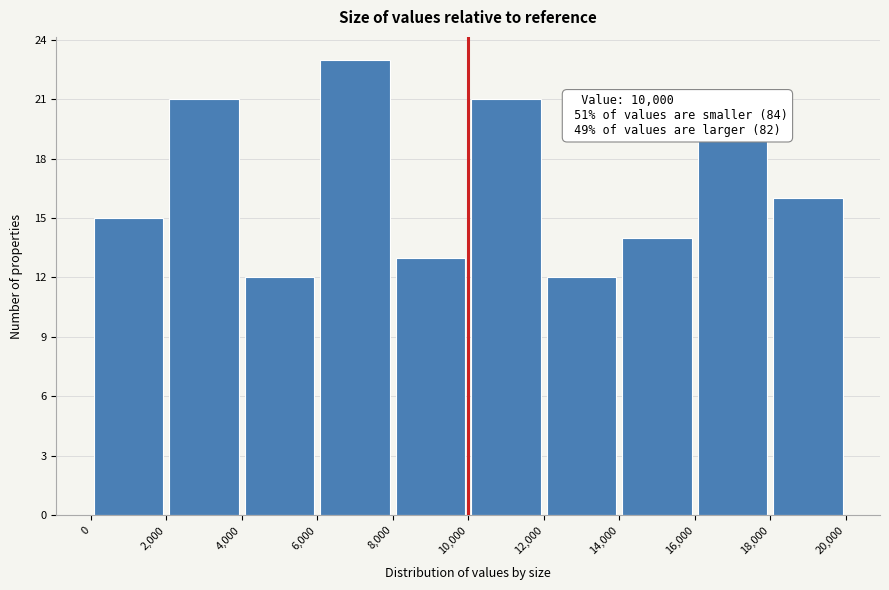

Over which range of the x-axis is the bar tallest?

6,000 to 8,000